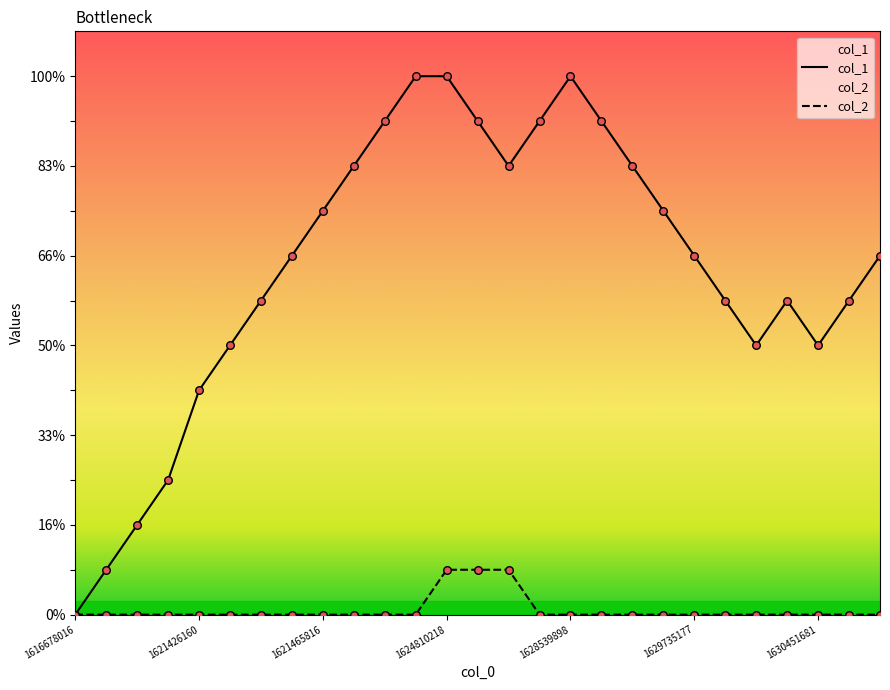

What is the total value across all series at 21?

7